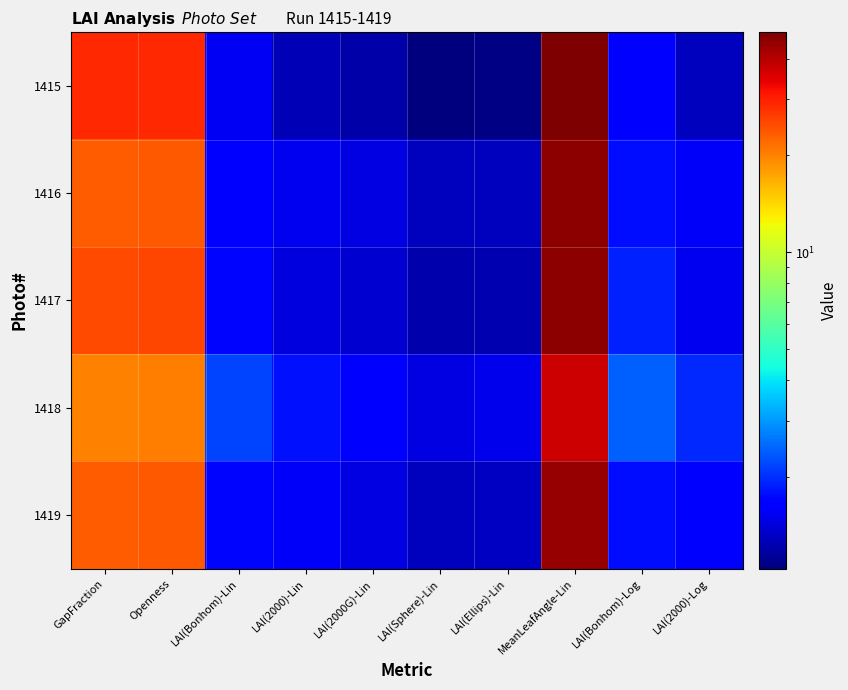

Which label corresponds to the largest value in the chart?

MeanLeafAngle-Lin